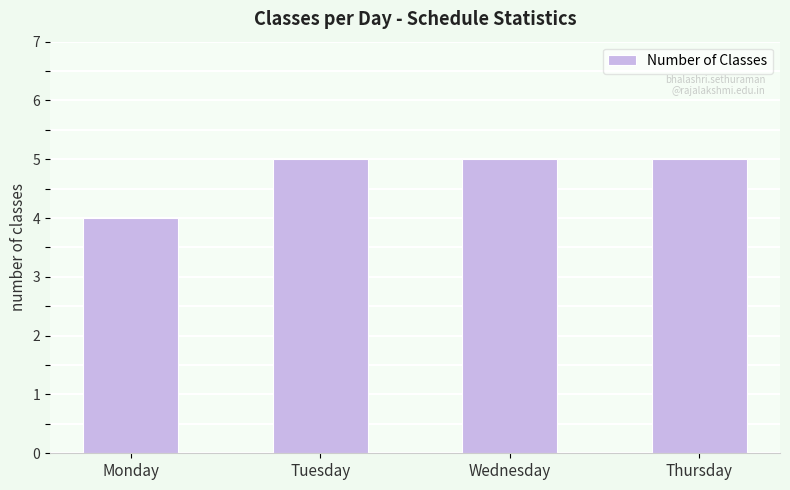

Read the value at Tuesday.

5